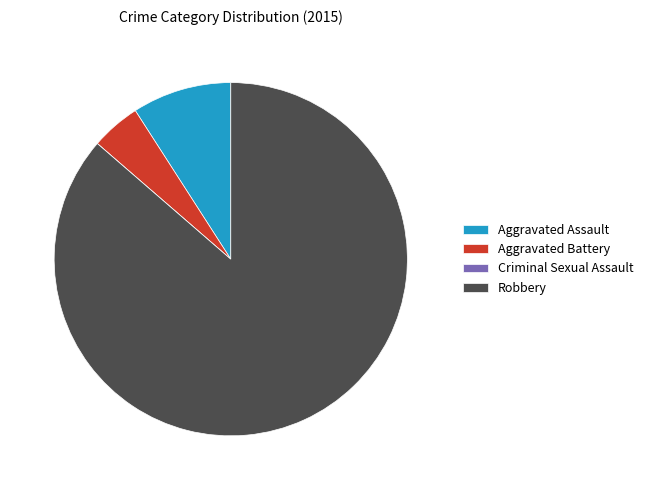

Combined, do Aggravated Assault and Aggravated Battery account for over 50%?

No